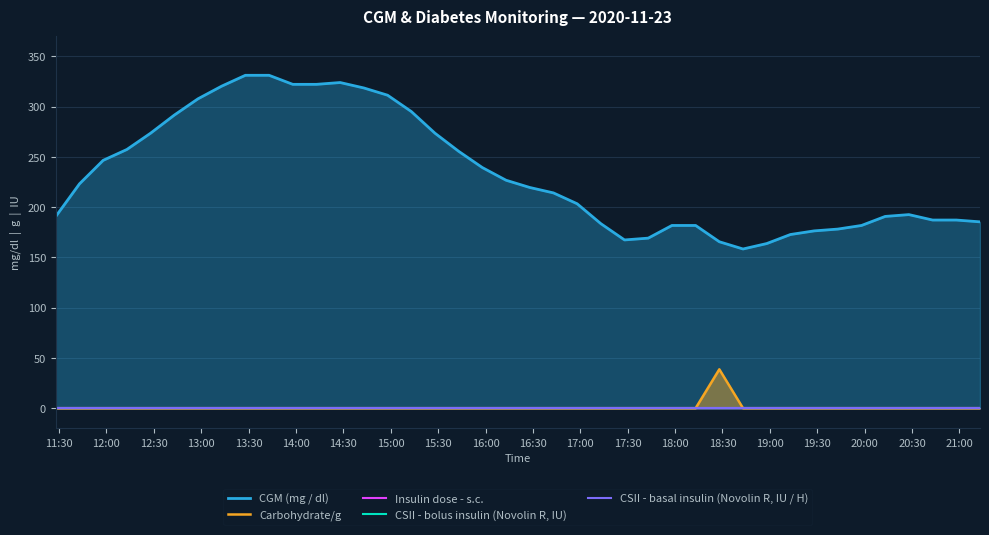

What are all the series names shown in the legend?

CGM (mg / dl), Carbohydrate/g, Insulin dose - s.c., CSII - bolus insulin (Novolin R, IU), CSII - basal insulin (Novolin R, IU / H)